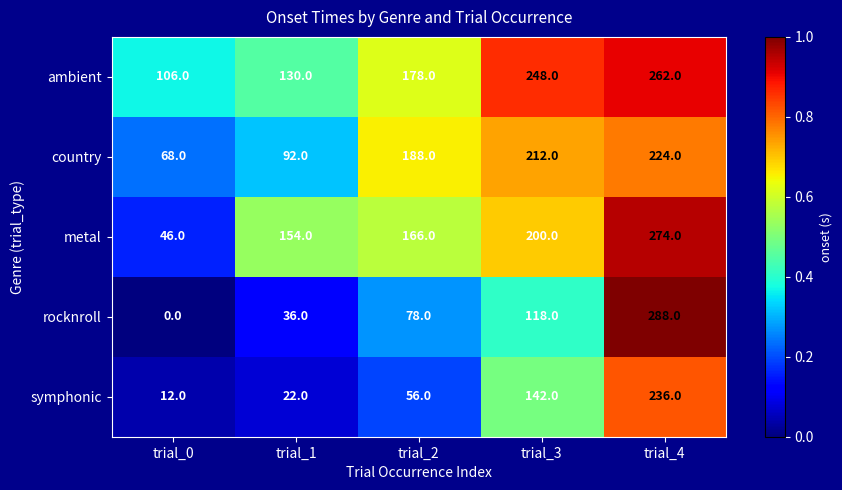

Which series has the largest total across all categories?

ambient